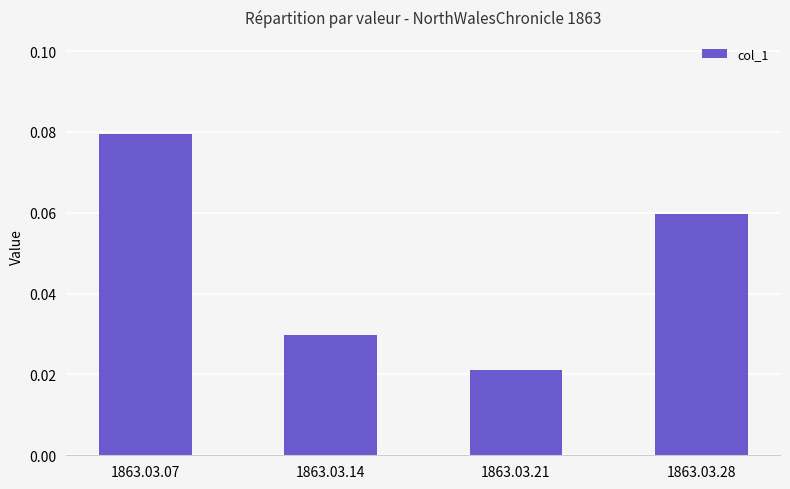

Where is the data nearest to the value 0?

1863.03.21